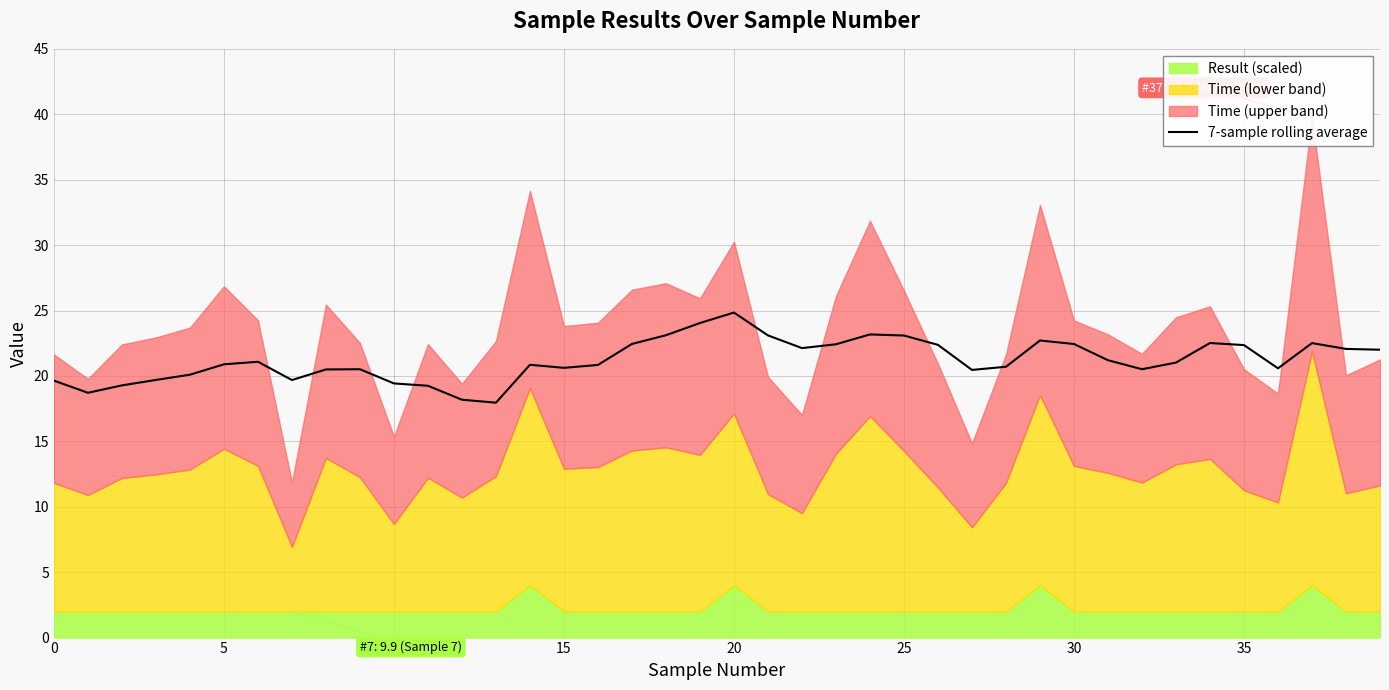

Approximately how many times larger is the value at 26 compared to 27?

1.1